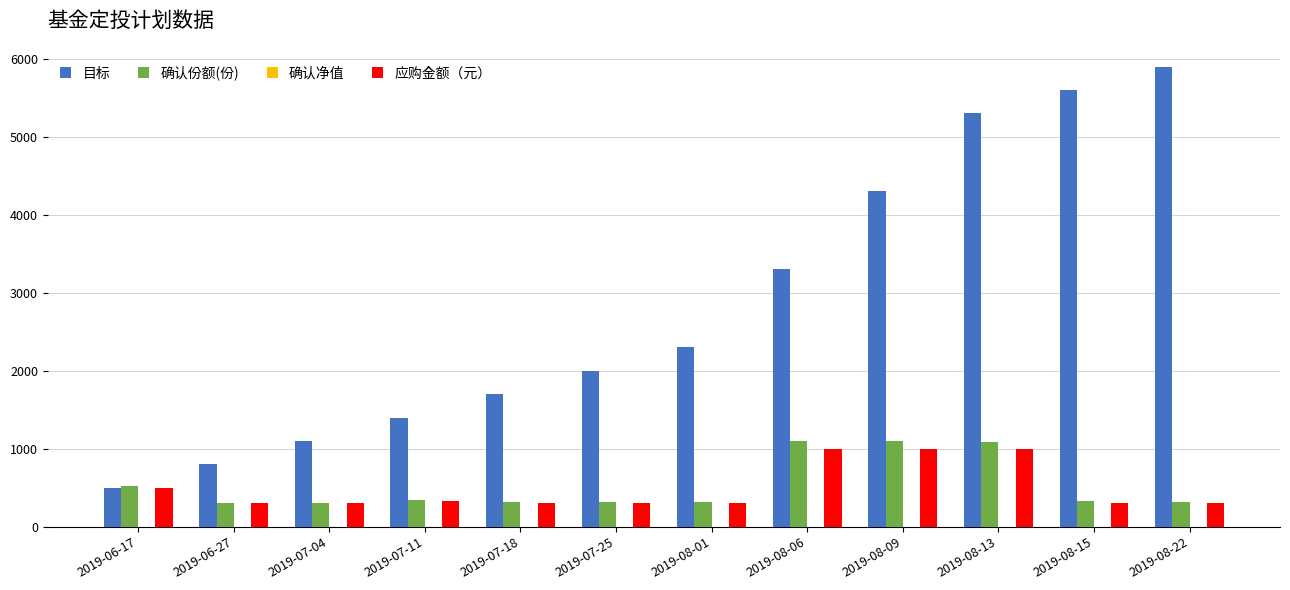

Count the number of categories in the chart.

12